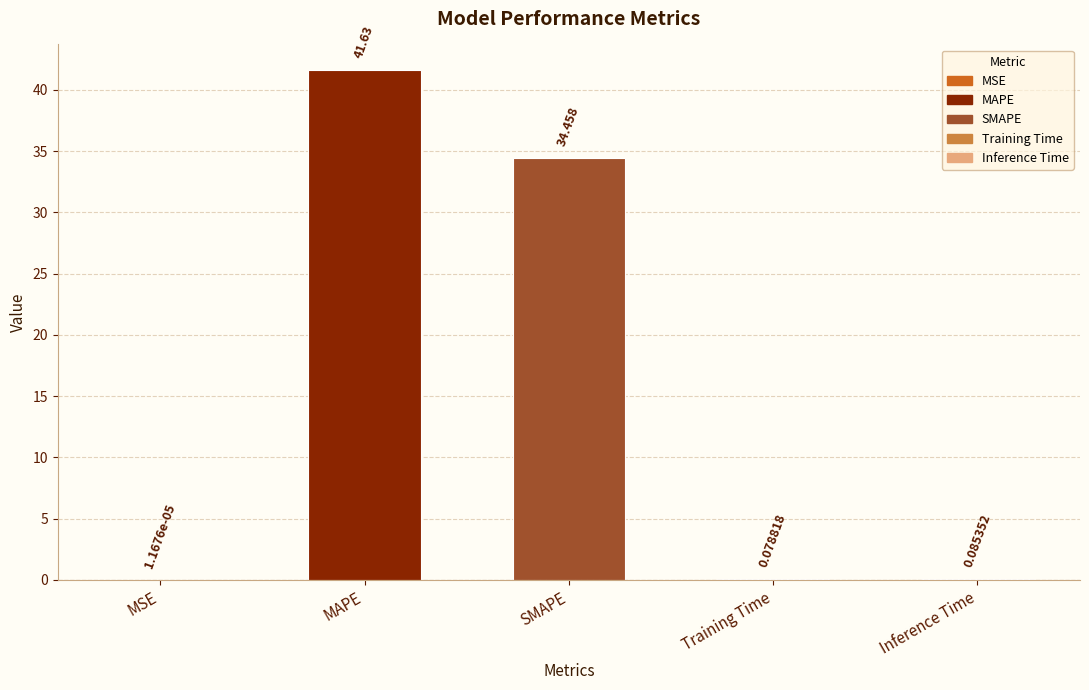

The chart shows a value of 41.6 at MAPE. True or false?

True